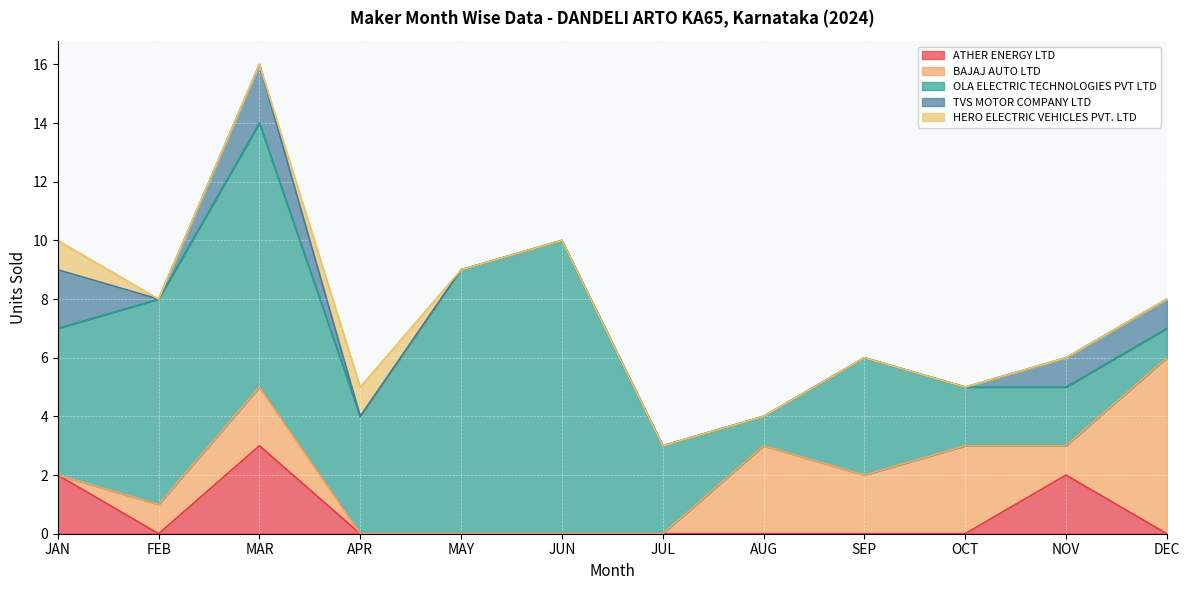

Between MAY and JUL, which series saw the biggest shift?

OLA ELECTRIC TECHNOLOGIES PVT LTD